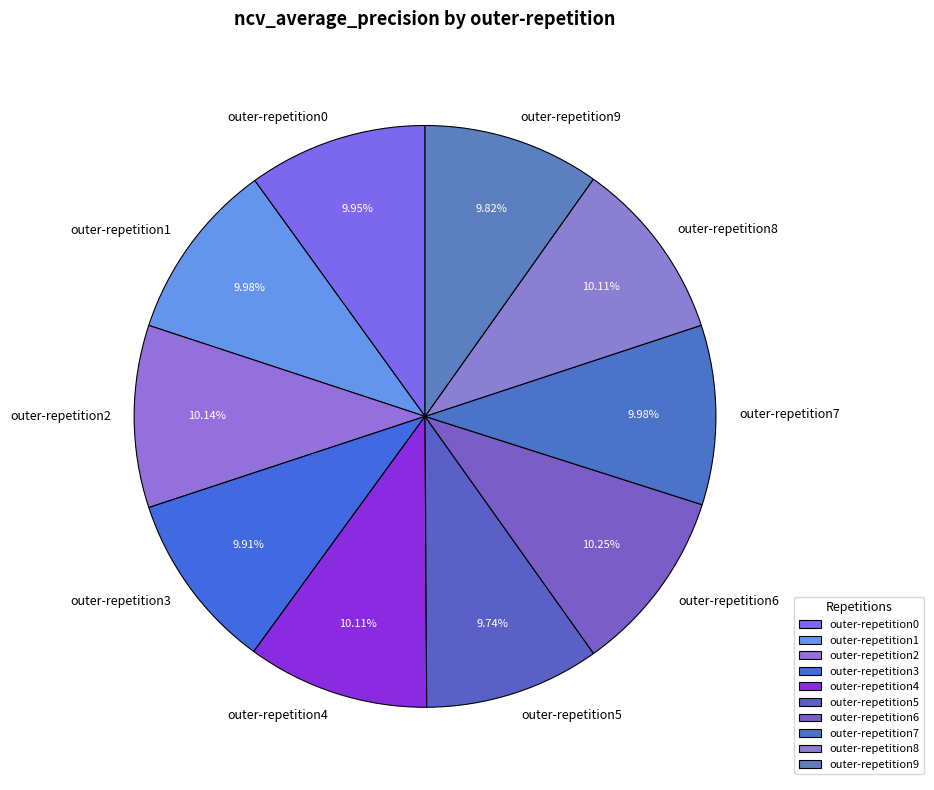

To the nearest percent, what percentage of the pie is outer-repetition9?

10%